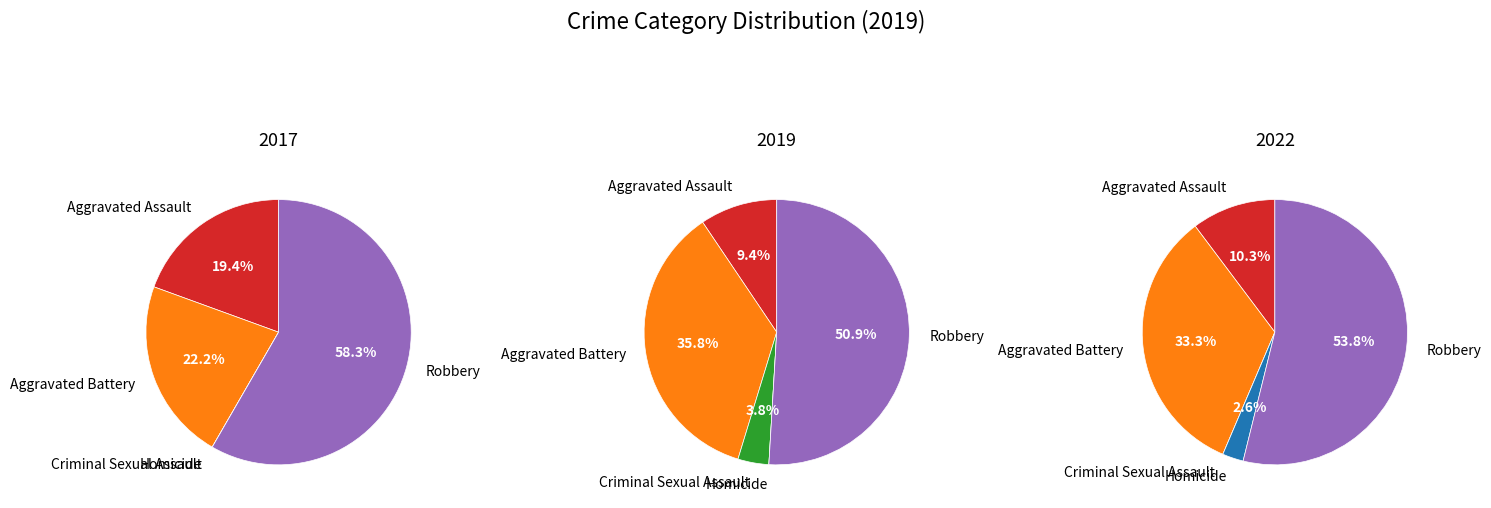

Is it true that Aggravated Battery is 51% of the pie?

False